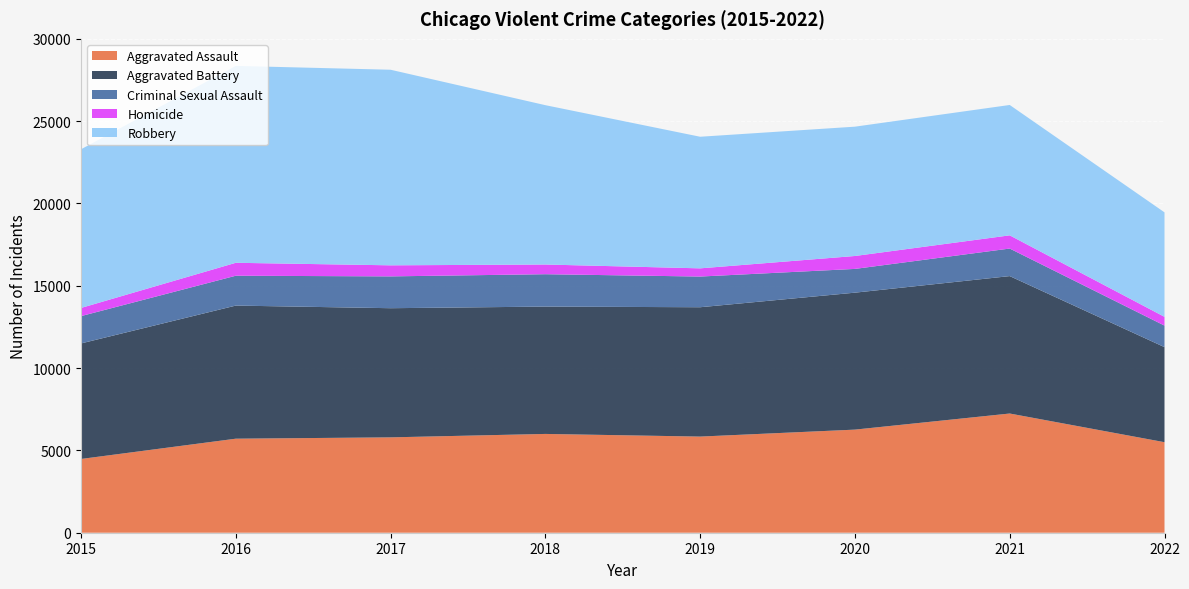

Reading right to left, what are all the values shown in this chart?

Aggravated Assault: 2022=5499	2021=7241	2020=6263	2019=5840	2018=6001	2017=5793	2016=5712	2015=4480
Aggravated Battery: 2022=5774	2021=8347	2020=8319	2019=7857	2018=7735	2017=7845	2016=8085	2015=7018
Criminal Sexual Assault: 2022=1308	2021=1674	2020=1443	2019=1864	2018=1967	2017=1933	2016=1814	2015=1660
Homicide: 2022=533	2021=802	2020=785	2019=498	2018=589	2017=672	2016=786	2015=496
Robbery: 2022=6346	2021=7919	2020=7855	2019=7994	2018=9679	2017=11880	2016=11960	2015=9638